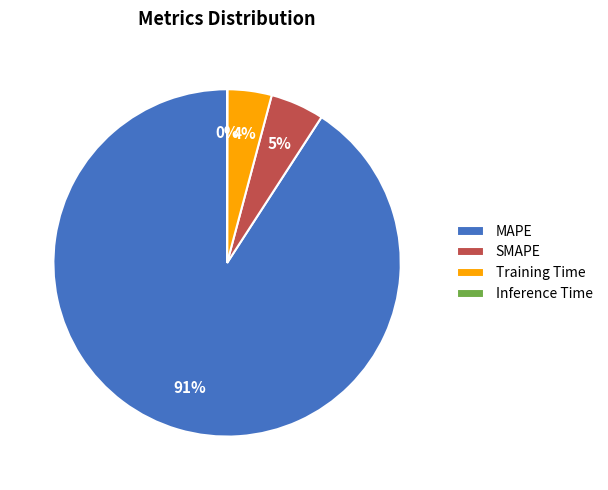

Combined, do MAPE and Training Time account for over 50%?

Yes